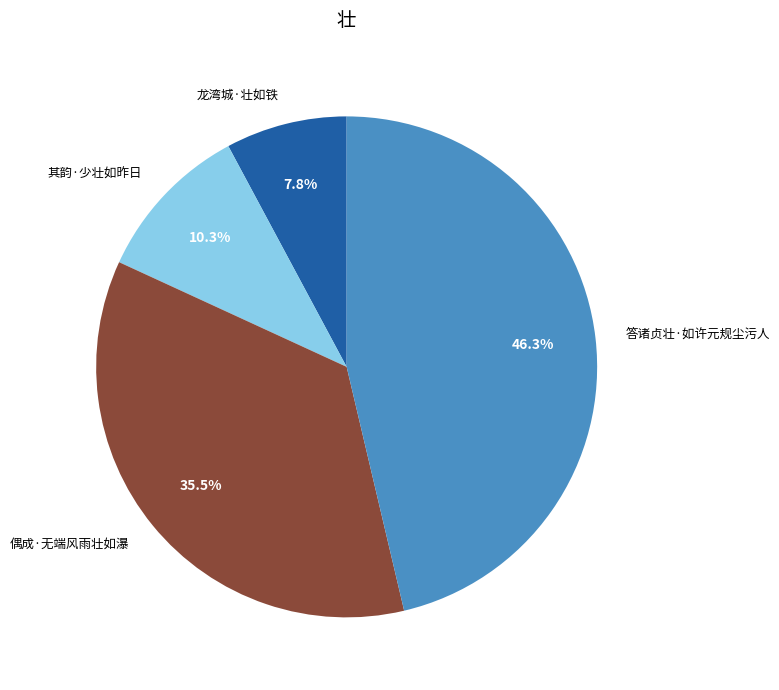

Which has a higher value, 偶成·无端风雨壮如瀑 or 答诸贞壮·如许元规尘污人?

答诸贞壮·如许元规尘污人